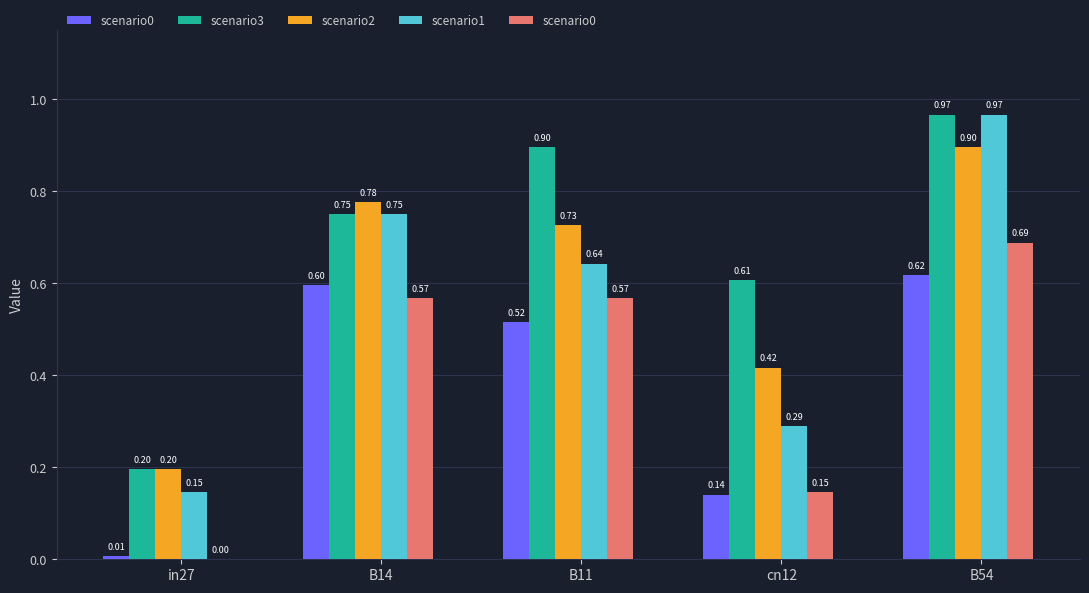

At which category is the sum across all series the highest?

B54